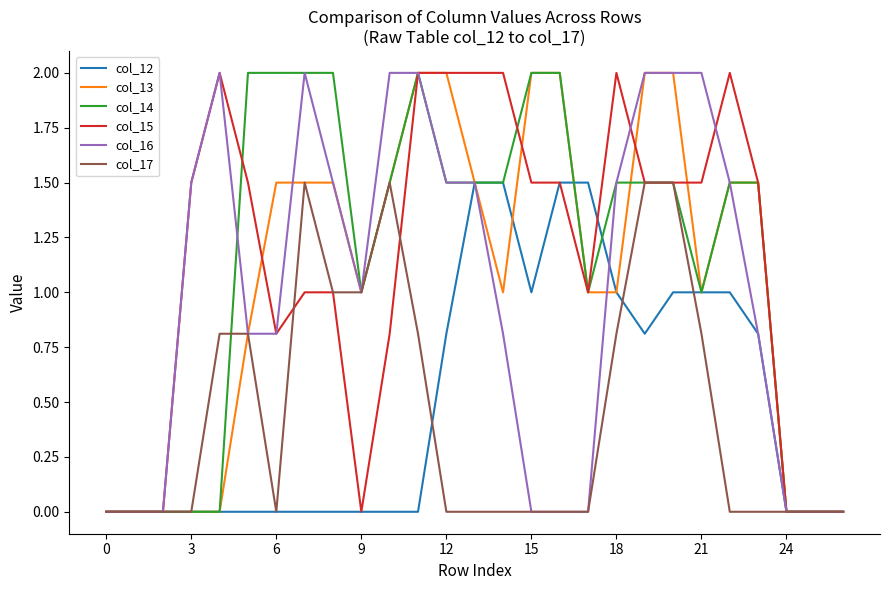

What is the maximum value shown in the chart?

2.0